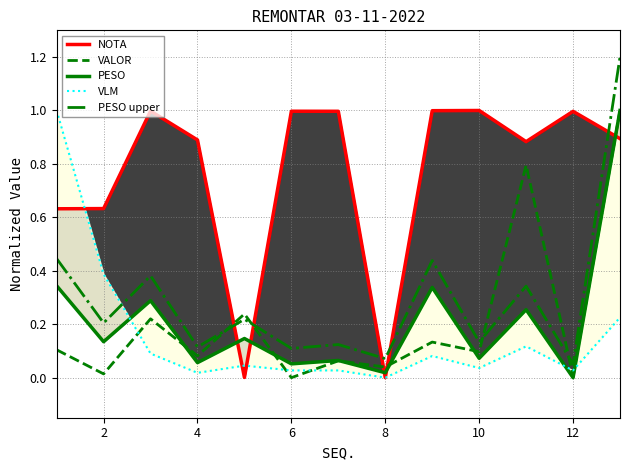

Is it true that PESO upper equals 0.0 at 8?

False